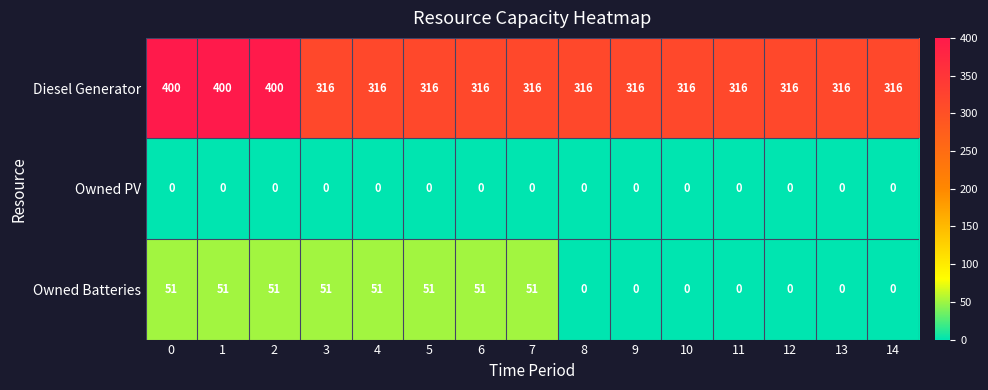

What is the spread (max minus min) of values at 3?

316